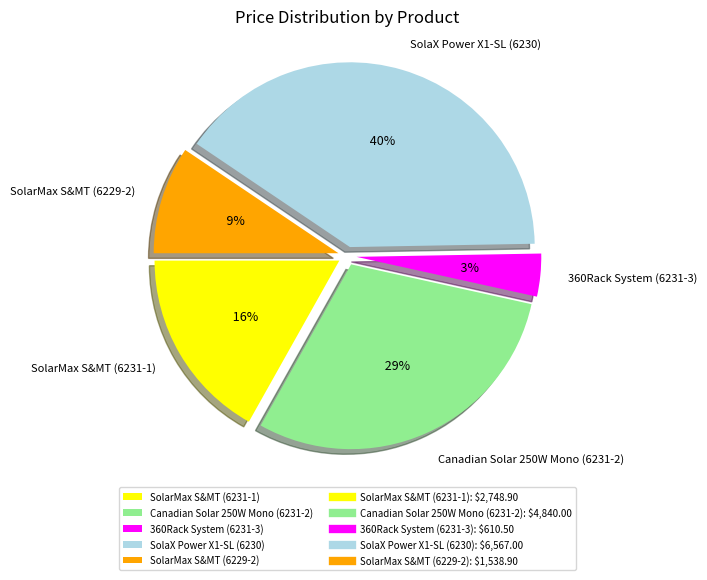

What is the change in value from Canadian Solar 250W Mono (6231-2) to SolarMax S&MT (6229-2)?

-3301.1